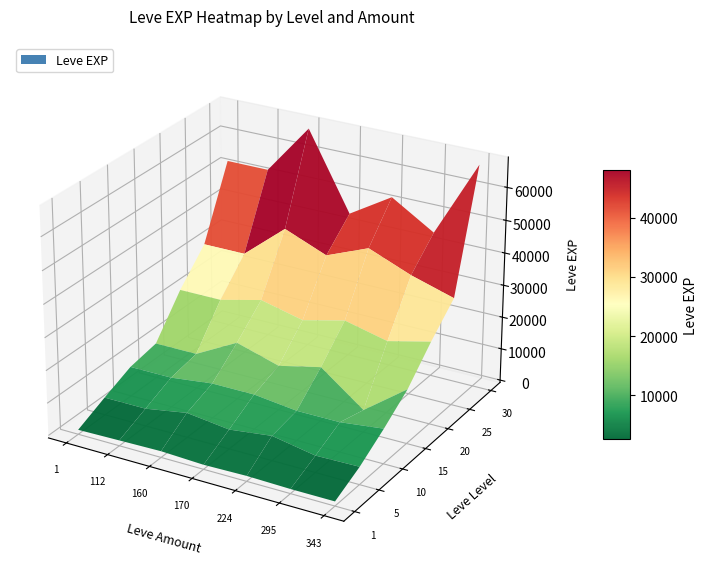

True or false: 343 has a value of 4660 at 5.

True